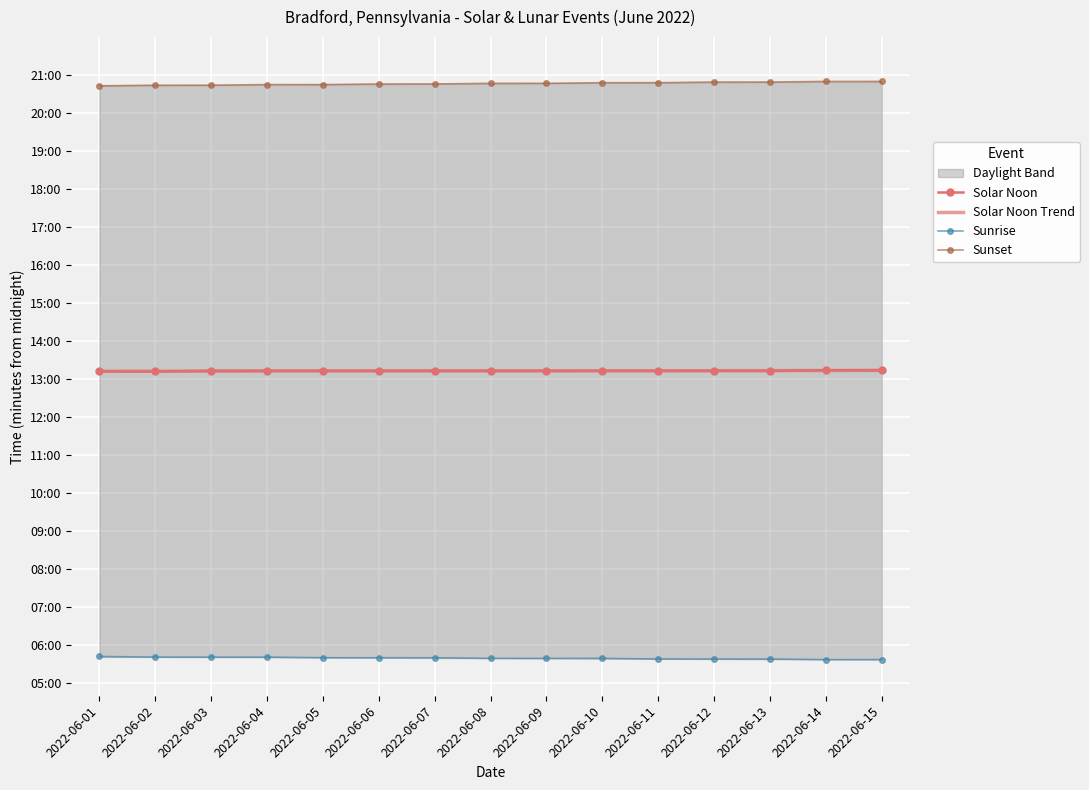

What is the approximate value of Solar Noon Trend at 2022-06-14?

793.6